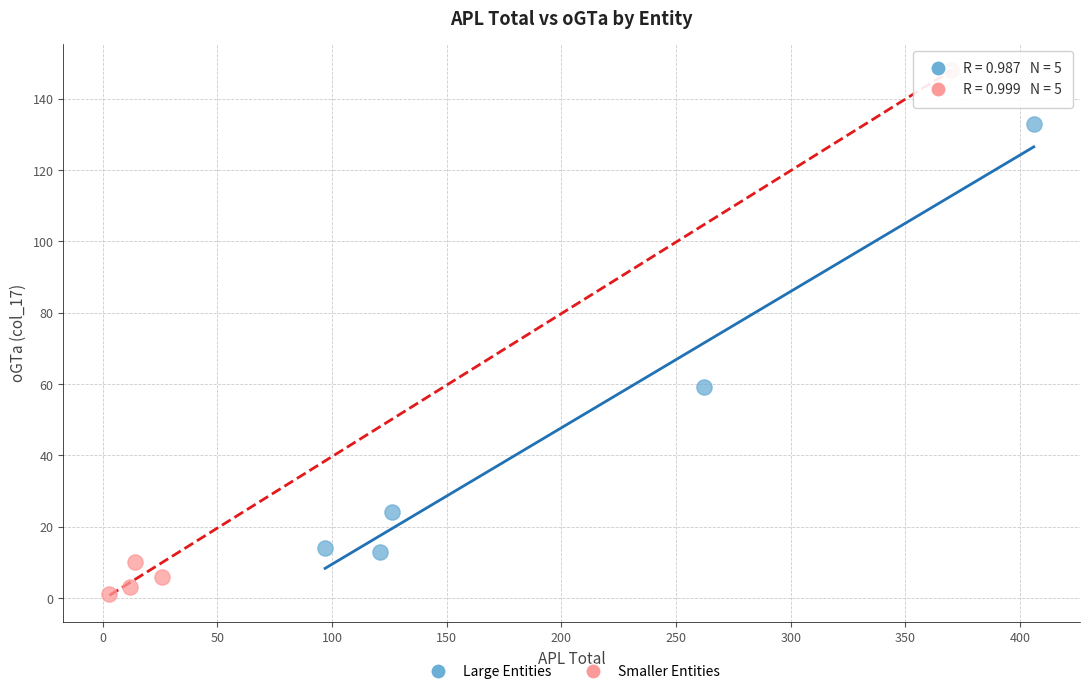

Which series has the largest Y range (max minus min)?

Smaller Entities